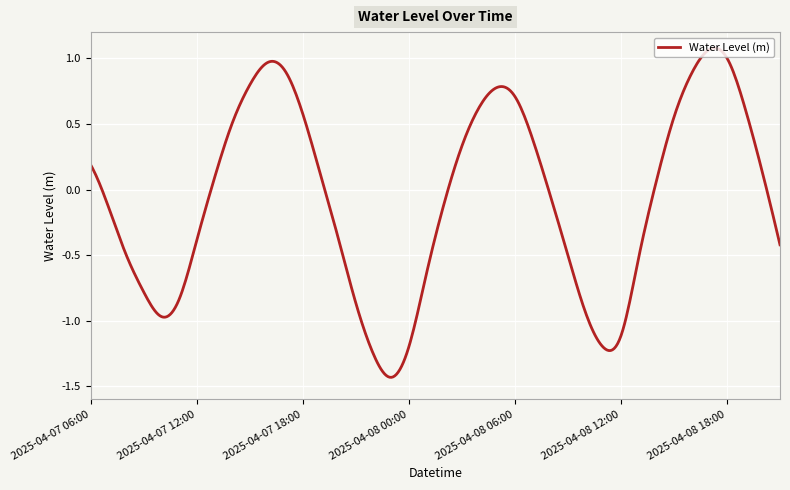

What is the difference between the maximum and minimum values?

2.5